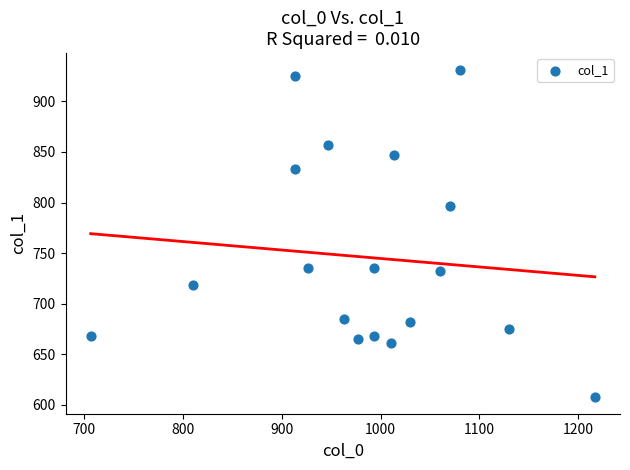

What Y value in the scatter plot is closest to 769?

796.5